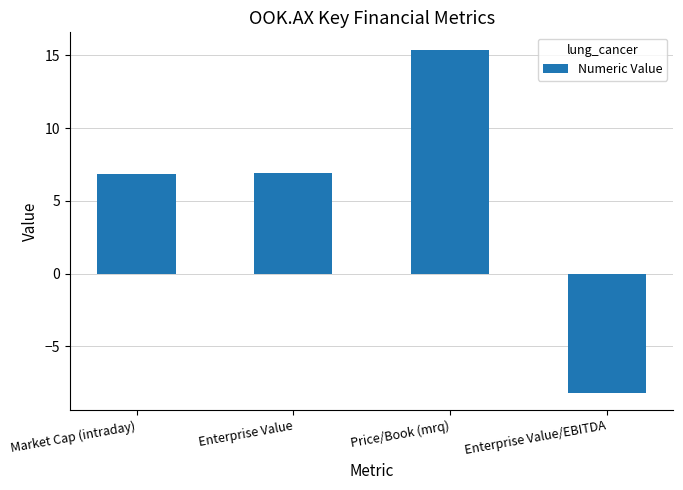

What position from the right is Enterprise Value?

3